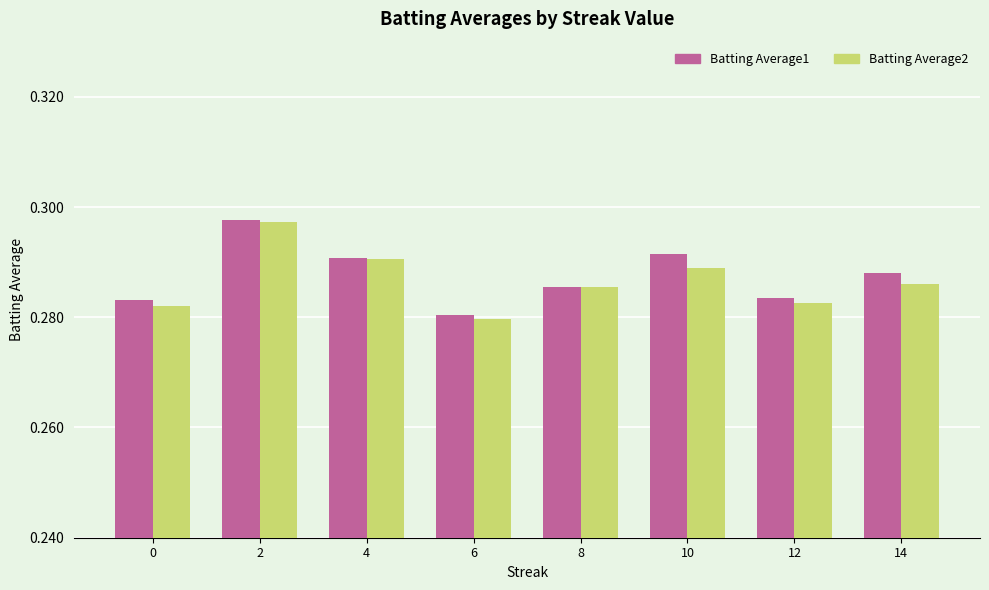

What is the total value across all series at 0?

0.6